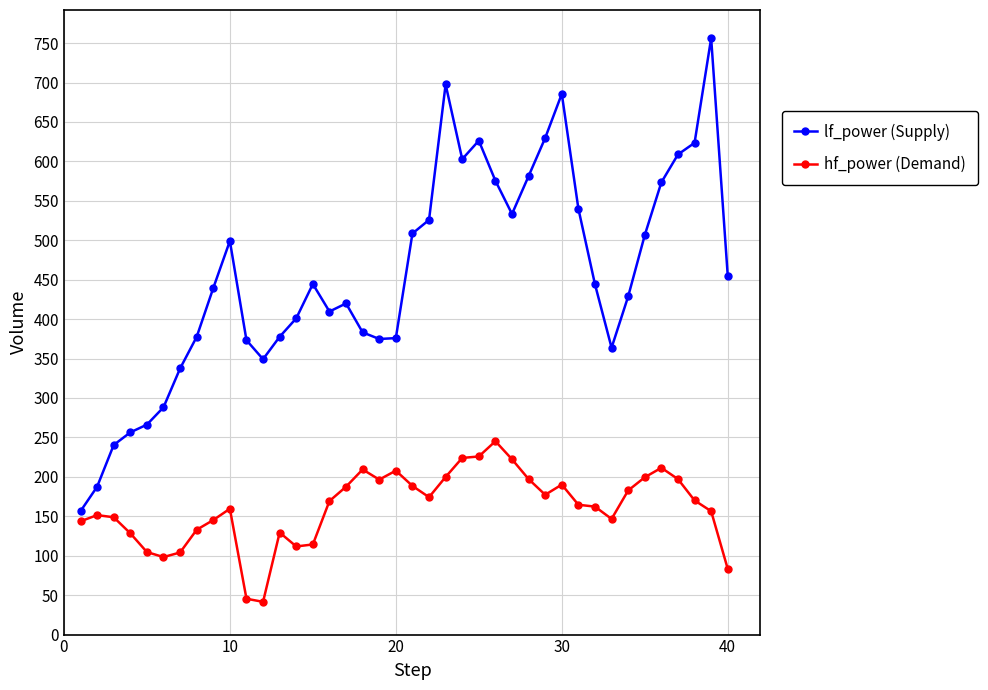

Which series has the largest total across all categories?

lf_power (Supply)